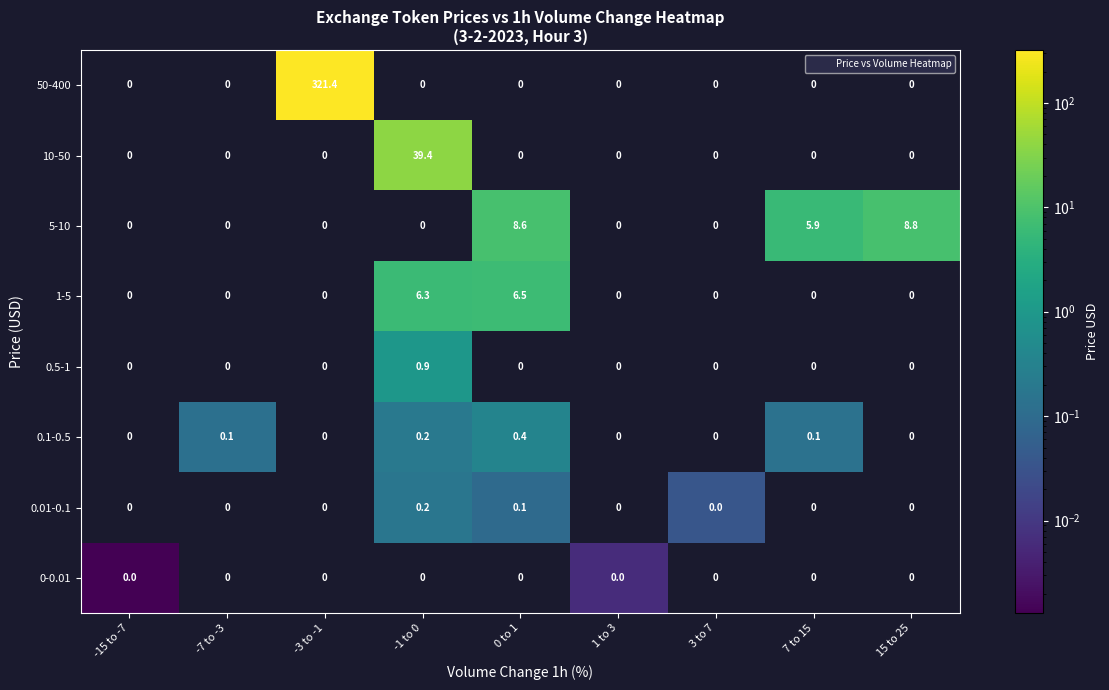

What is the sum of all 0.01-0.1 values?

0.3